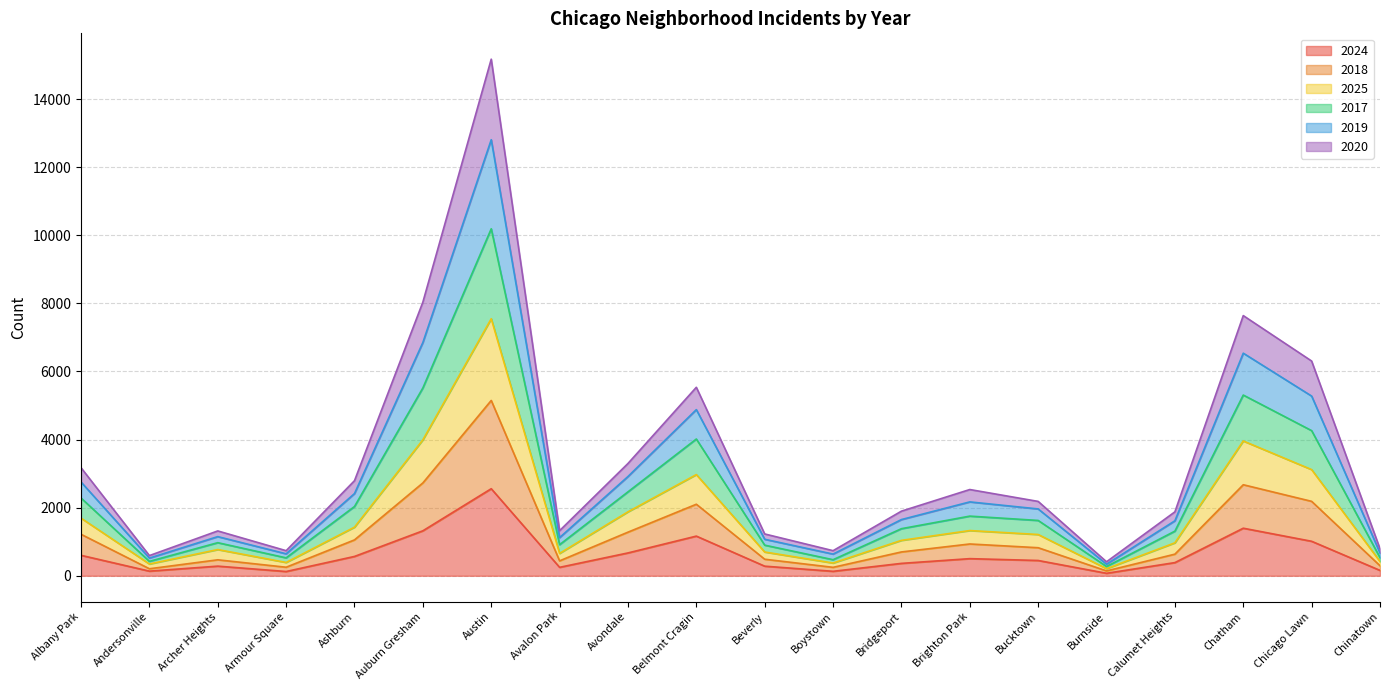

True or false: 2024 has more than 2 points higher than both neighbors.

True